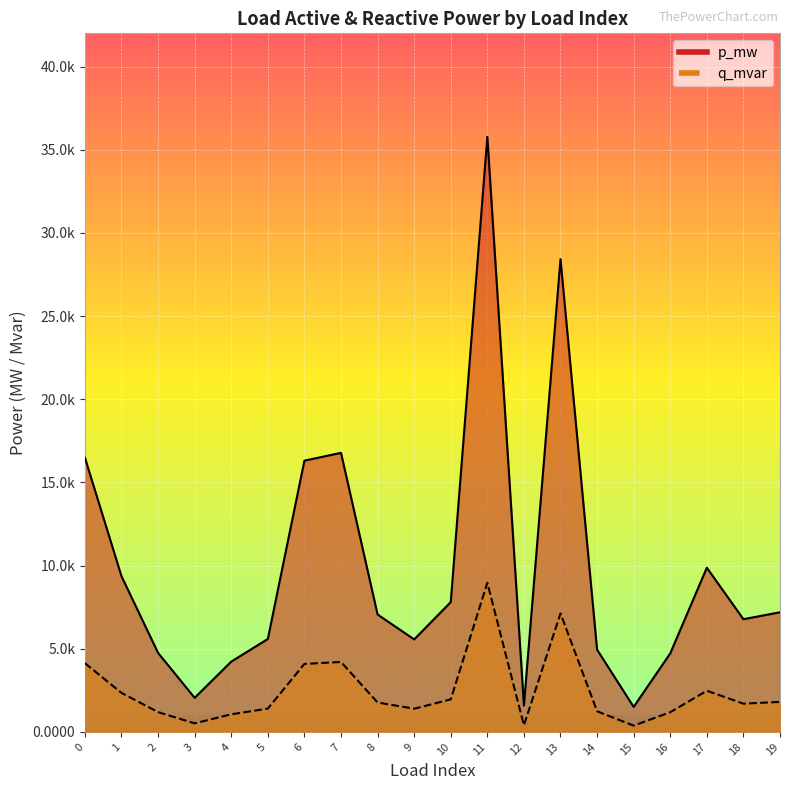

At which category does p_mw reach its first local peak?

7